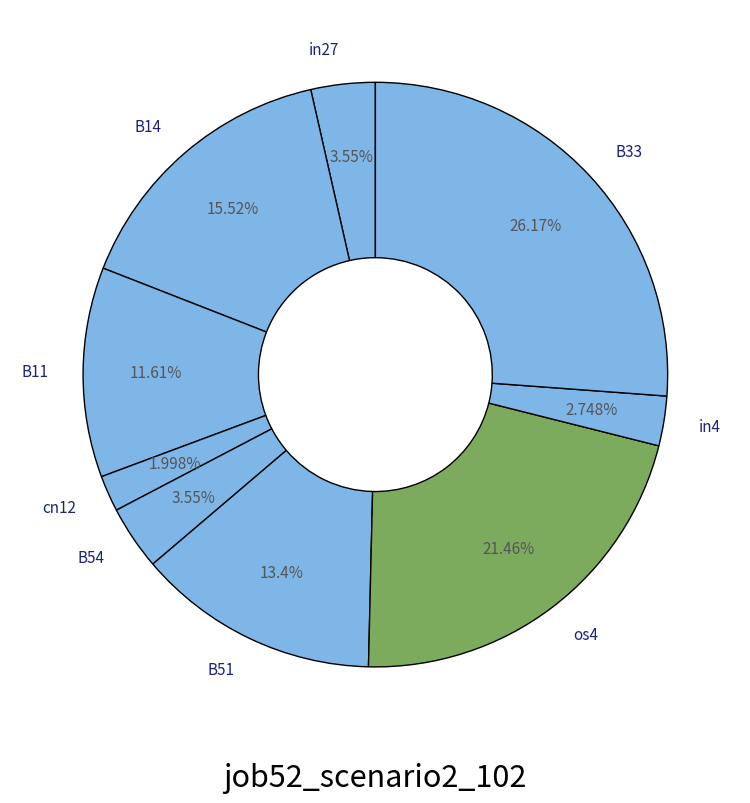

True or false: B54 accounts for 4% of the total.

True